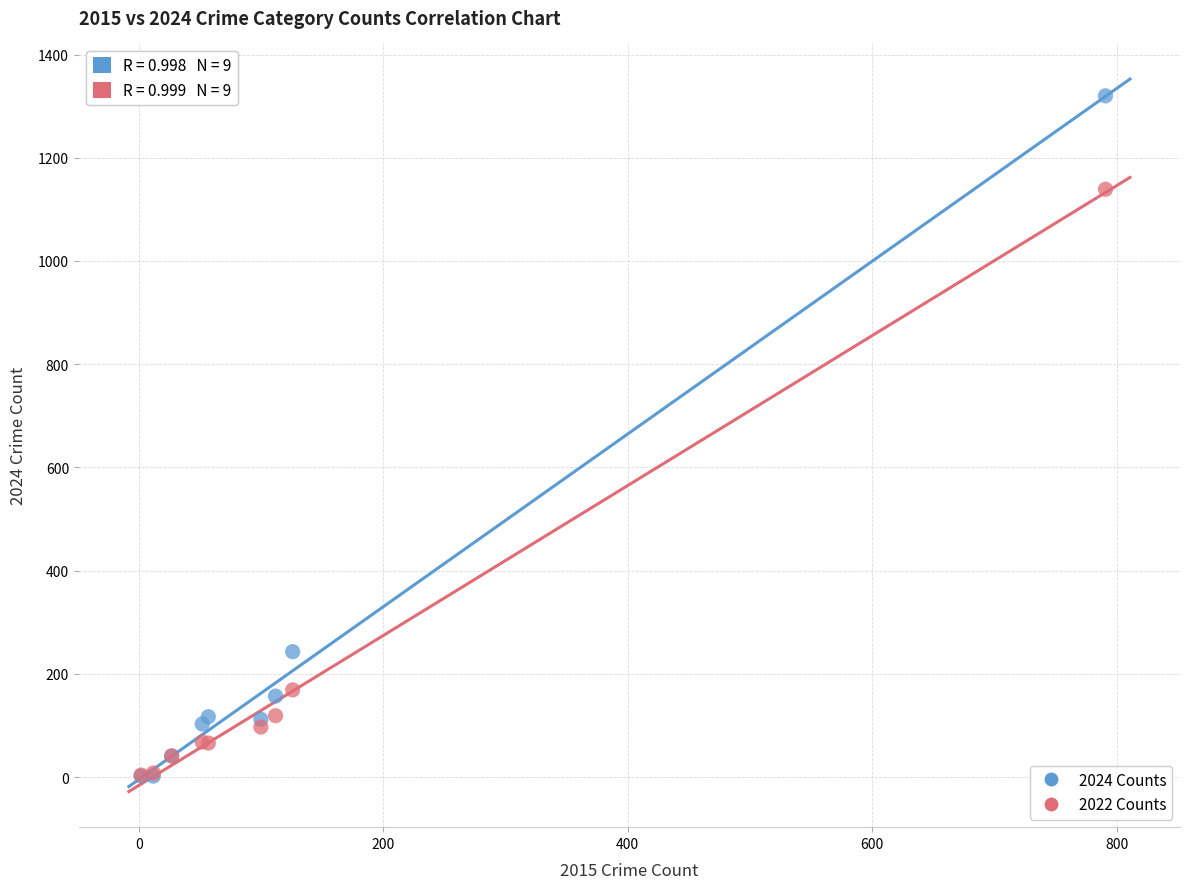

Which series contains the highest Y value?

2024 Counts